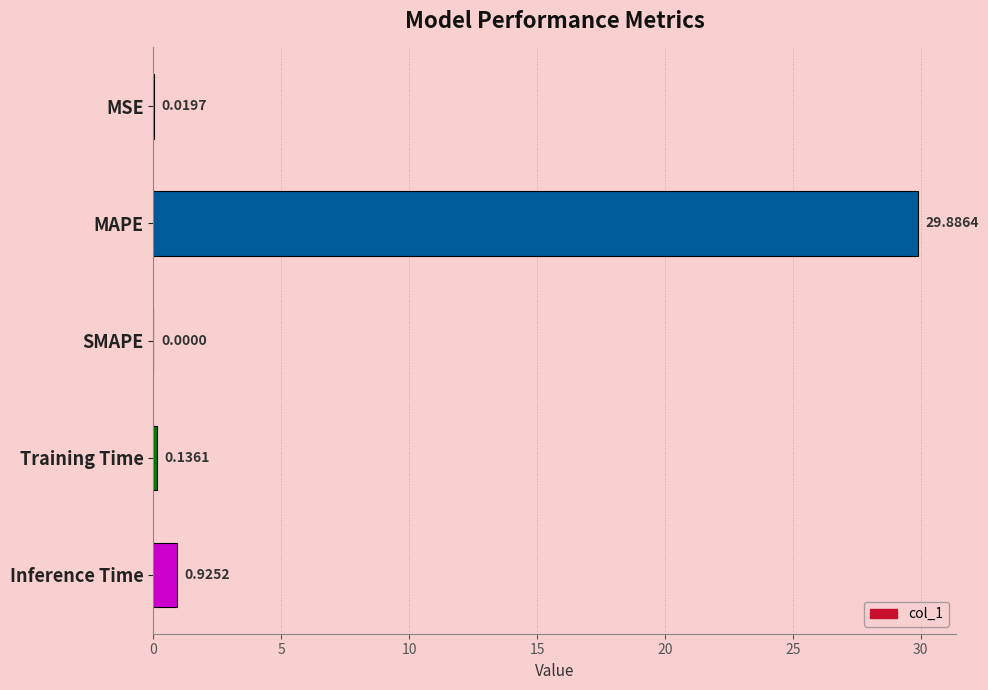

Which label corresponds to the largest value in the chart?

MAPE